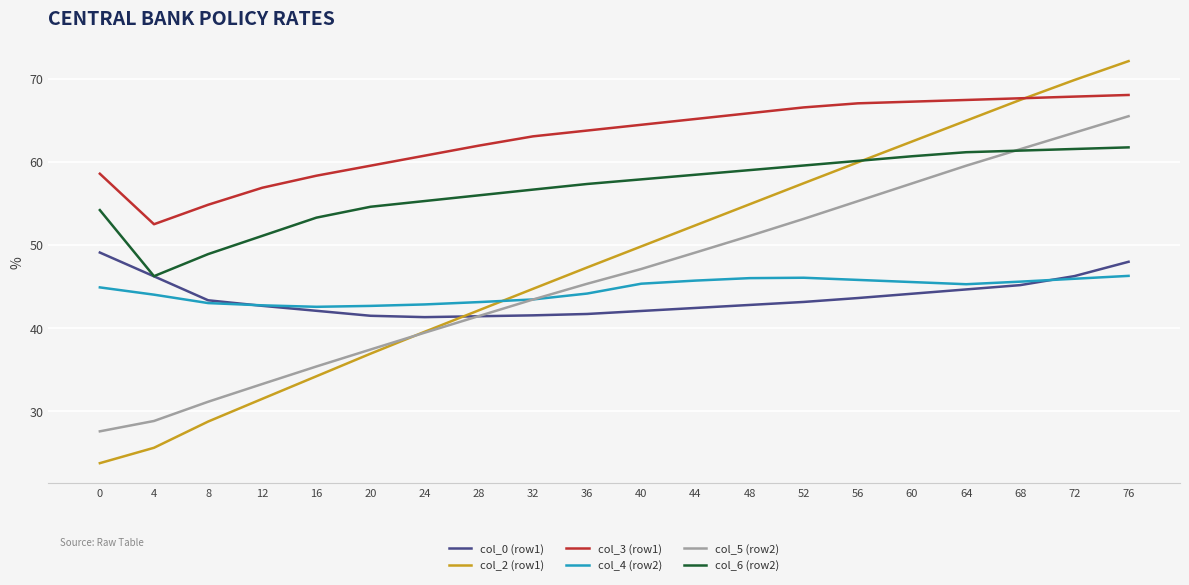

The value of col_3 (row1) at 56 is 110.3. True or false?

False